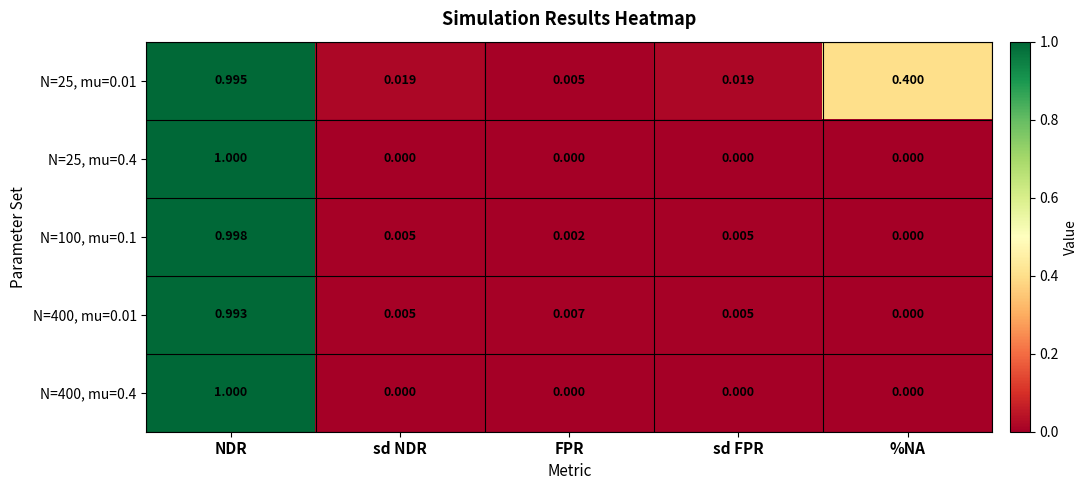

At which category is the sum across all series the highest?

NDR